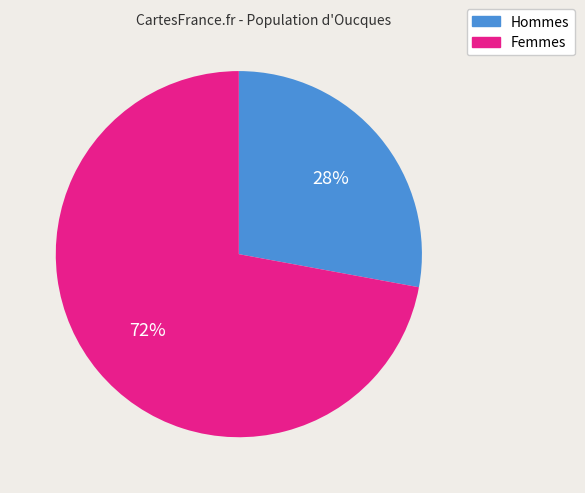

Does any single category account for the majority?

Yes